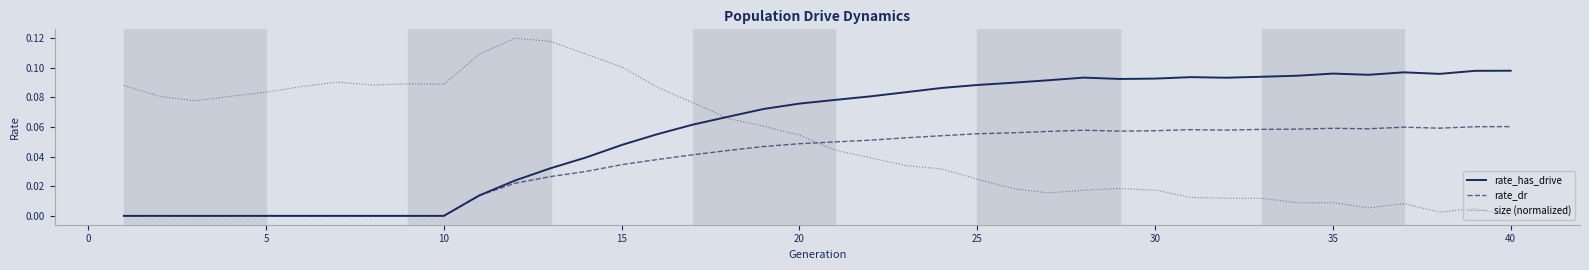

How many intersections are there between rate_dr and size (normalized)?

1